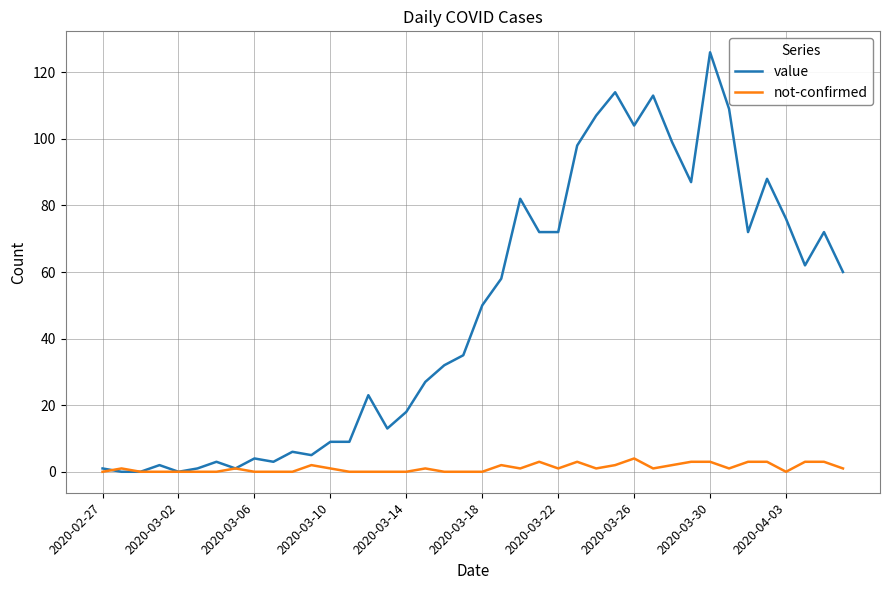

Which series has the largest range (max minus min)?

value